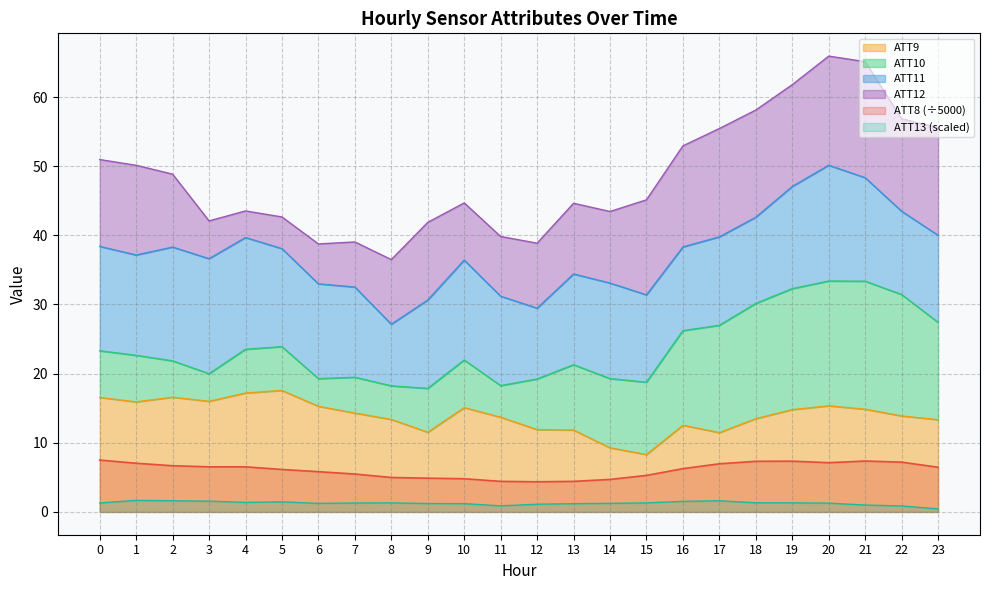

True or false: ATT13 and ATT8 intersect in this chart.

False